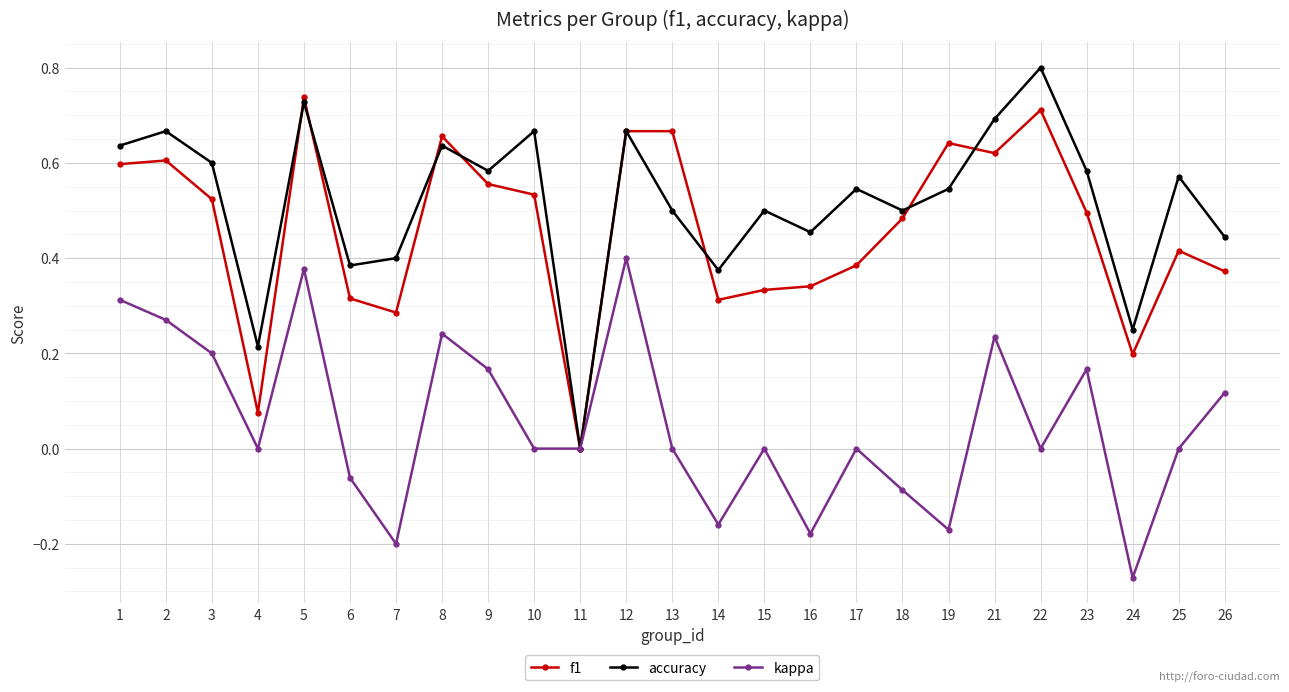

What is the sum of all kappa values?

1.4